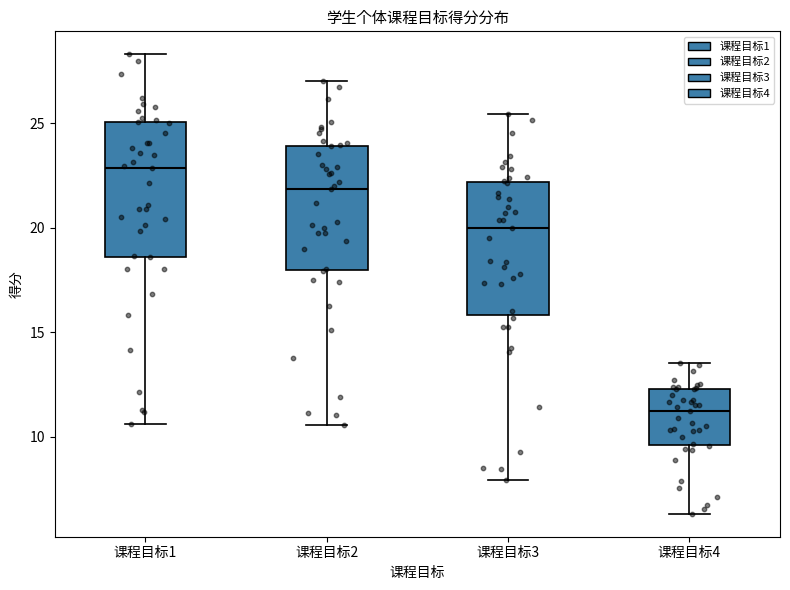

Where is the upper edge of the box for 课程目标2 on the y-axis? The values are not printed on the chart, so give them approximately, as read against the axis.

24.0